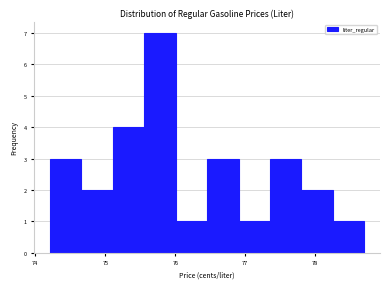

Reading left to right, transcribe this chart: for each bar, give the range it covers on the x-axis and its height. Neither the bar edges nor the heights are printed on the chart, so give them approximately, as read against the axes.

74.2 to 74.7: 3
74.7 to 75.1: 2
75.1 to 75.6: 4
75.6 to 76.0: 7
76.0 to 76.5: 1
76.5 to 76.9: 3
76.9 to 77.4: 1
77.4 to 77.8: 3
77.8 to 78.3: 2
78.3 to 78.7: 1